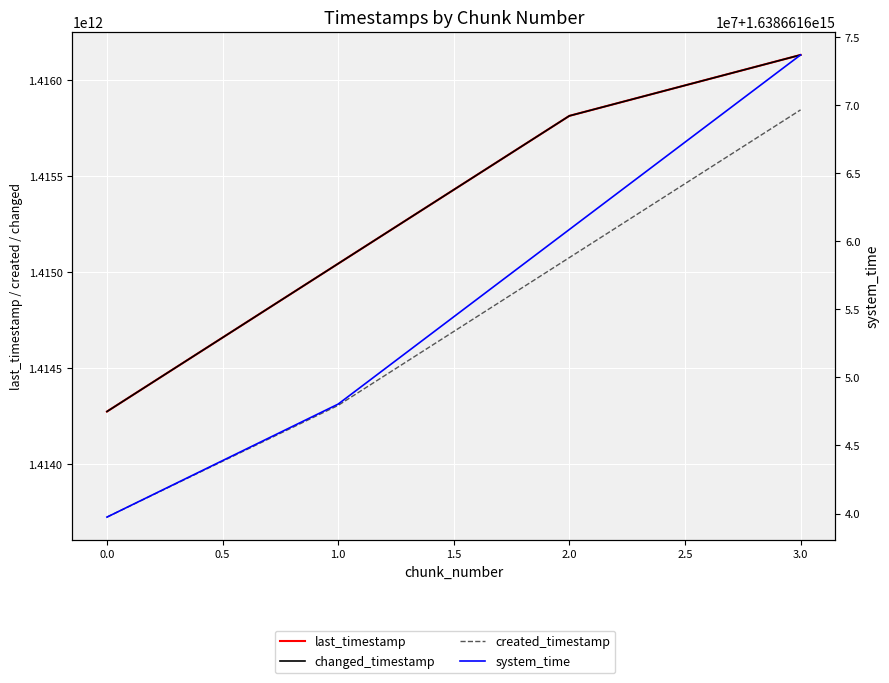

Count the number of categories in the chart.

4